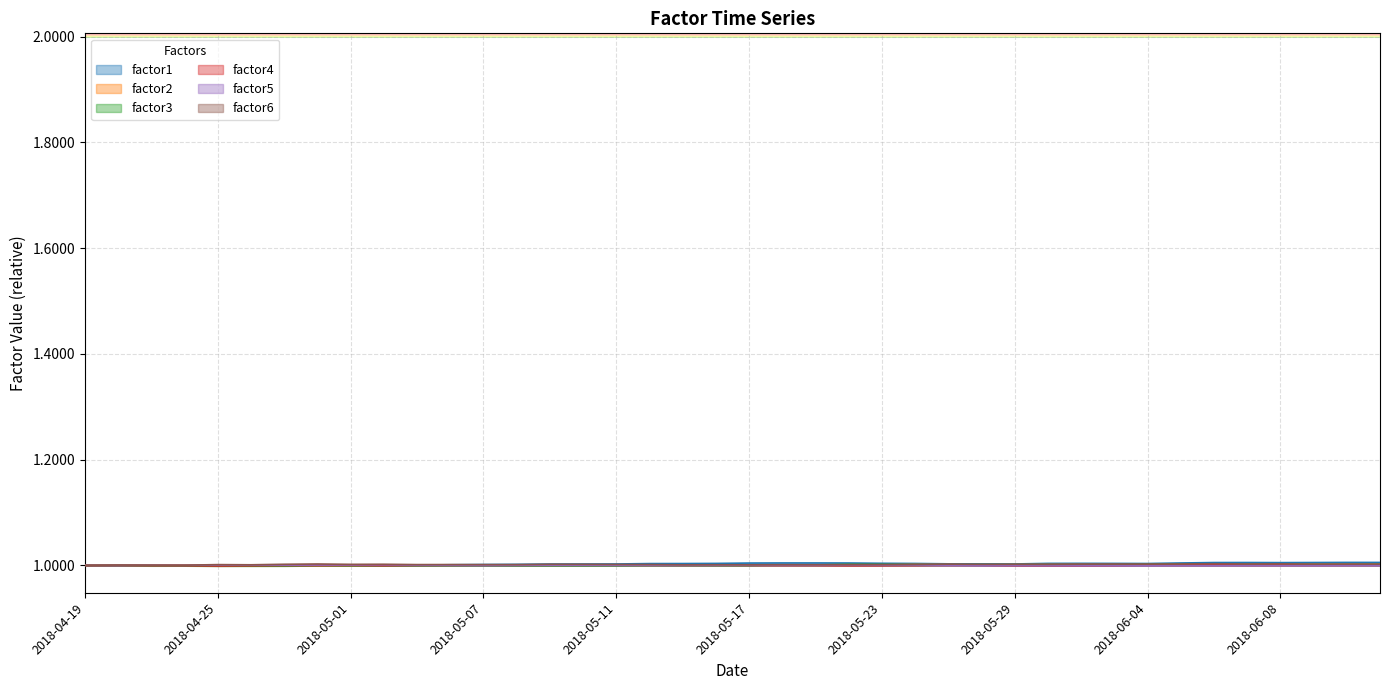

What position from the left is 2018-04-27?

7